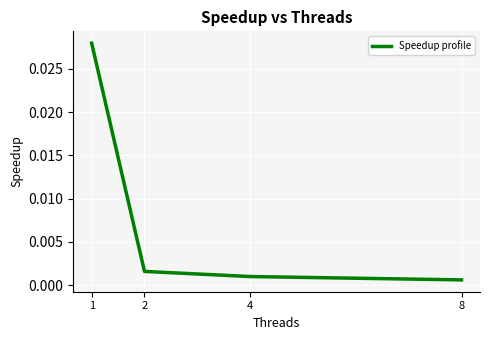

Count the number of data series in this chart.

1